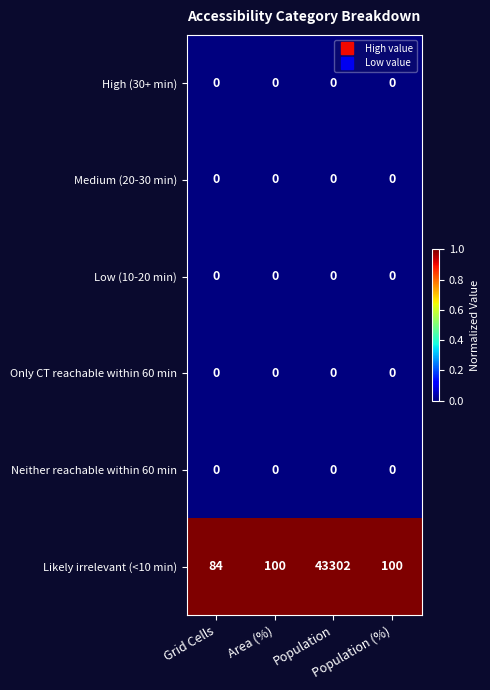

Which series has the largest total across all categories?

Likely irrelevant (<10 min)